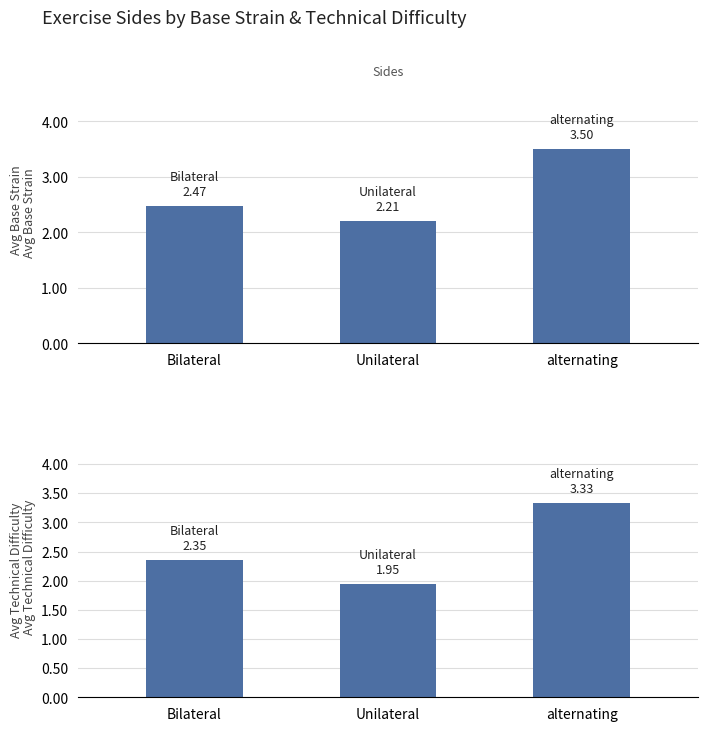

Where is Technical Difficulty nearest to the value 2?

Unilateral